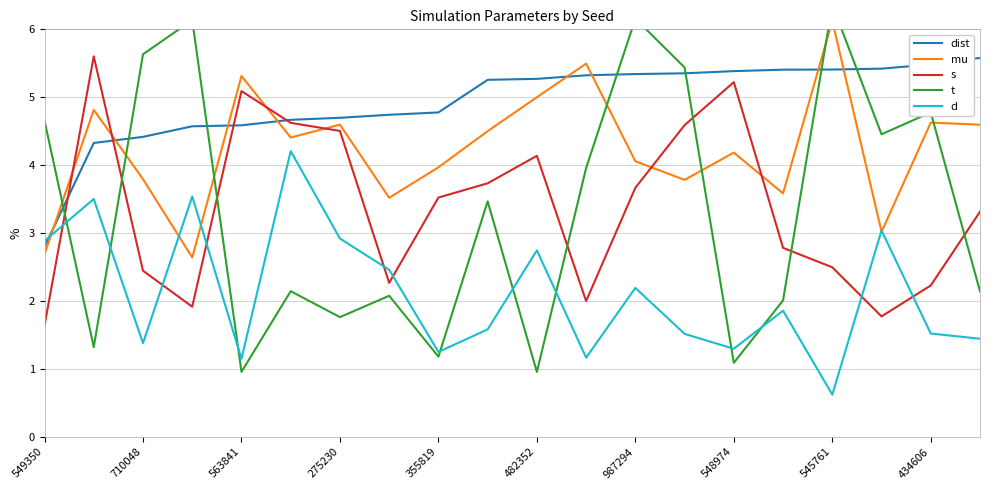

At which label does s reach its minimum?

549350